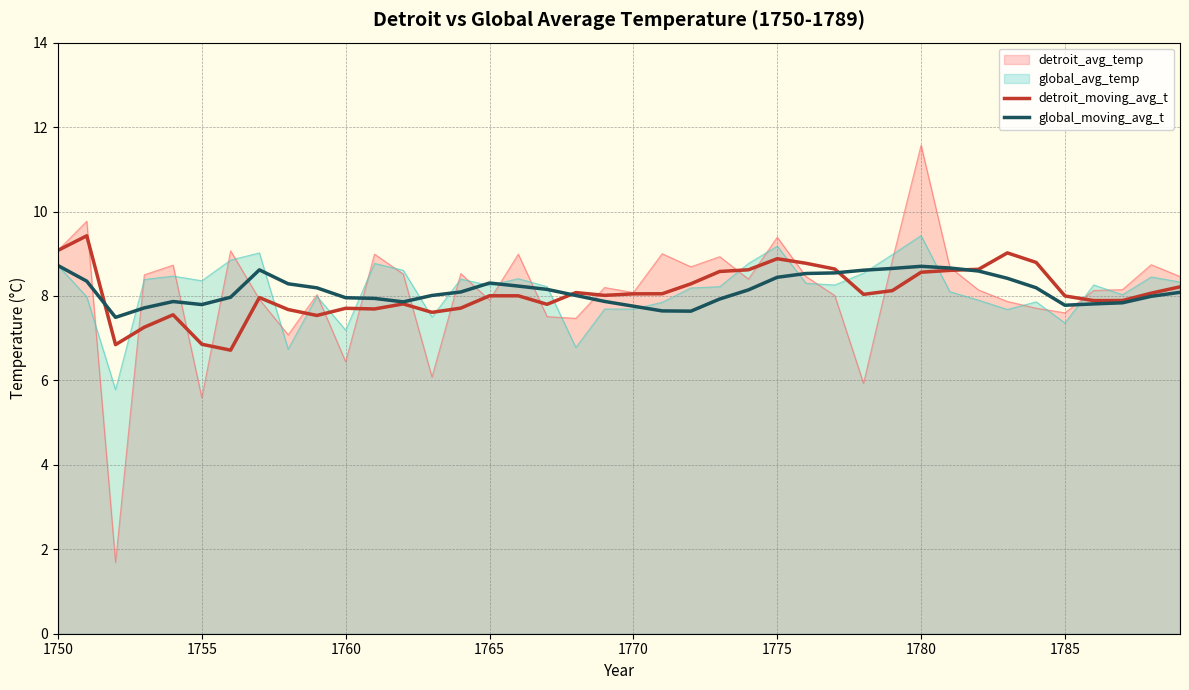

What is the lowest value of the global_avg_temp series?

5.8